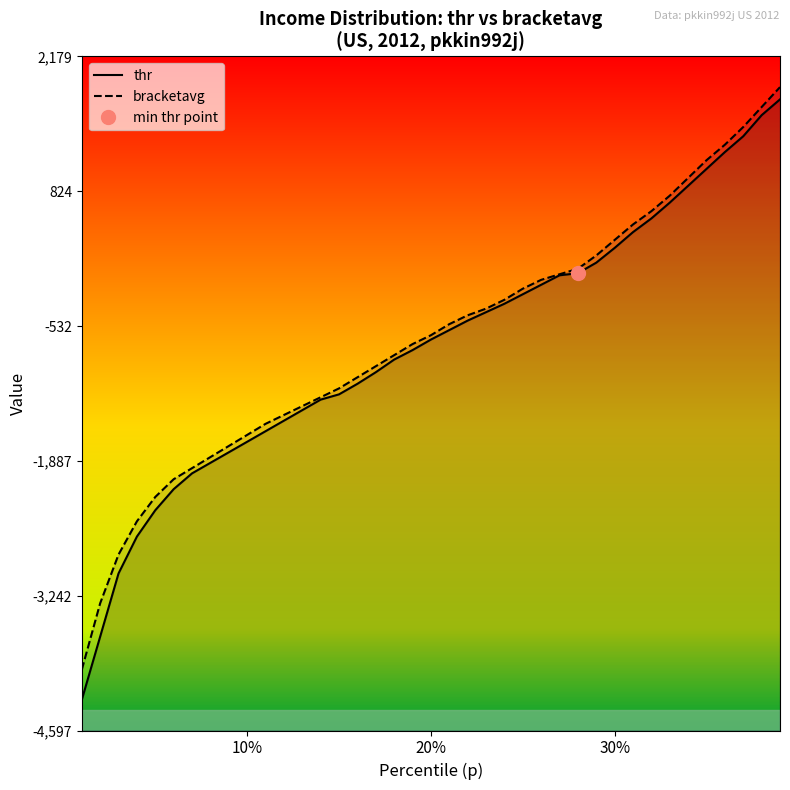

What is the difference between the maximum and minimum values in the bracketavg series?

5857.0